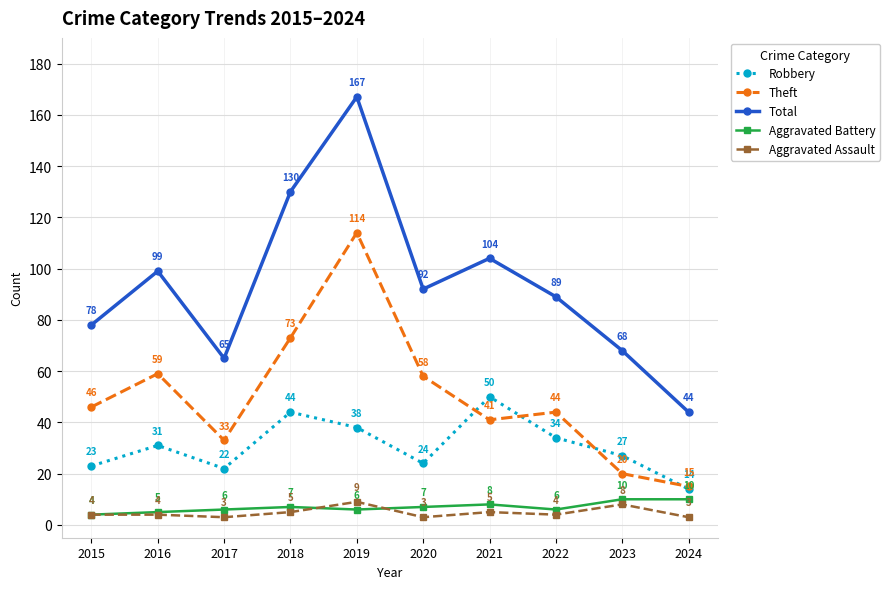

What is the greatest value displayed?

167